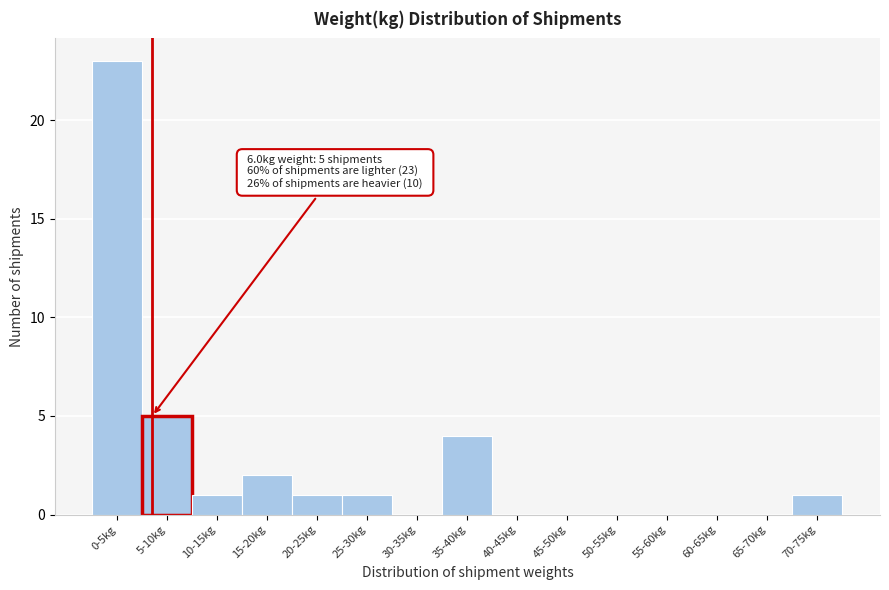

Reading left to right, list all the values displayed in this chart.

0-5kg=23	5-10kg=5	10-15kg=1	15-20kg=2	20-25kg=1	25-30kg=1	30-35kg=0	35-40kg=4	40-45kg=0	45-50kg=0	50-55kg=0	55-60kg=0	60-65kg=0	65-70kg=0	70-75kg=1